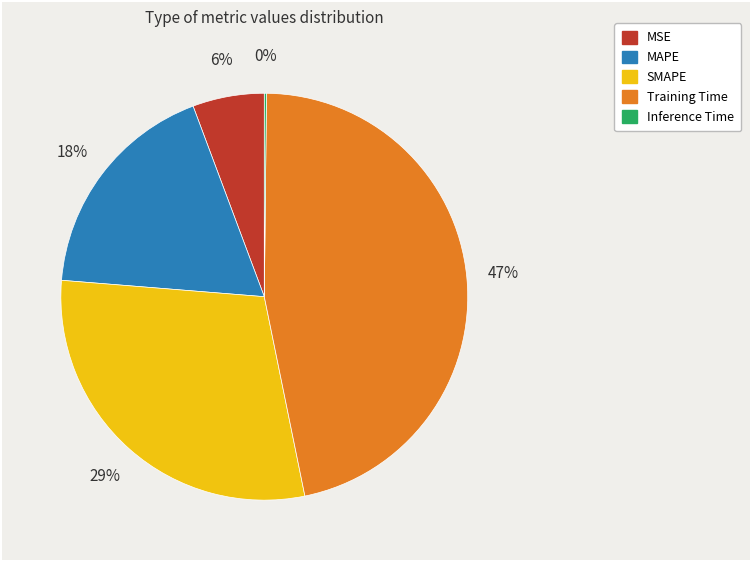

True or false: MSE accounts for 1% of the total.

False